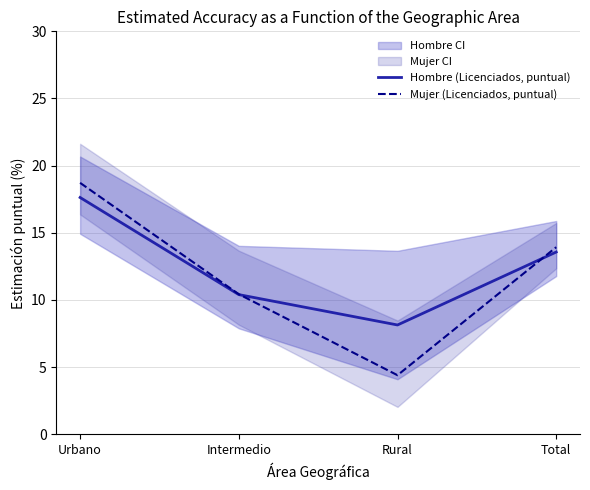

What is the difference between the Hombre (Licenciados, puntual) values at Urbano and Intermedio?

7.2